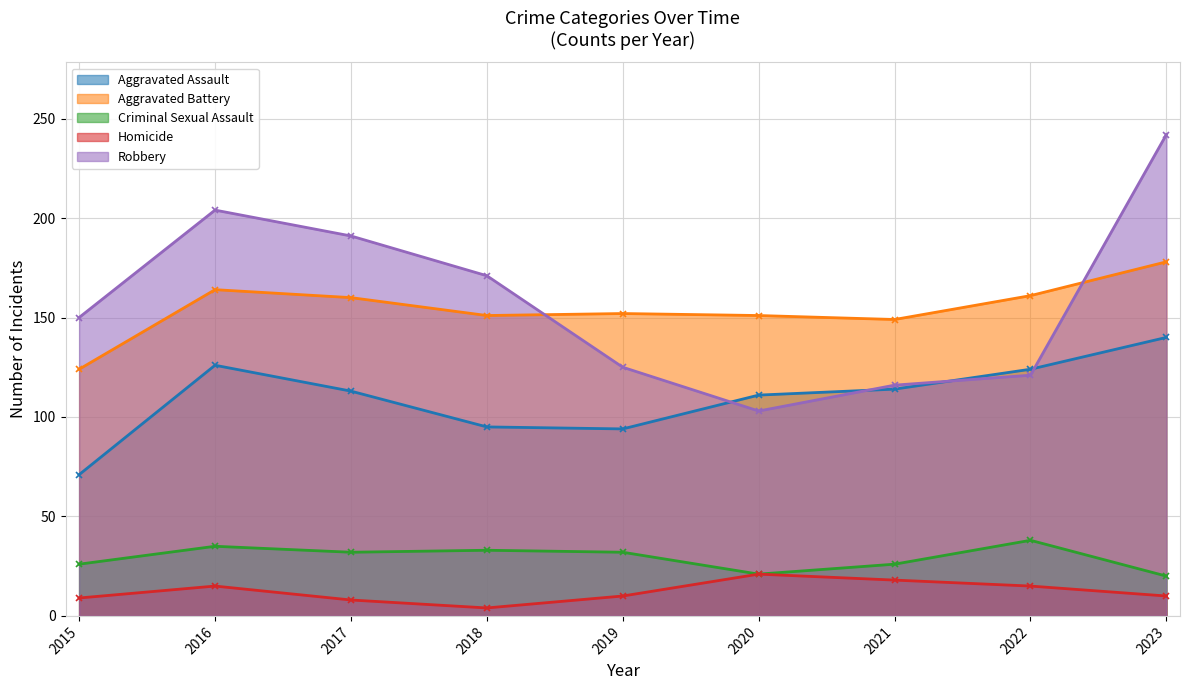

How many data points does each series have?

9